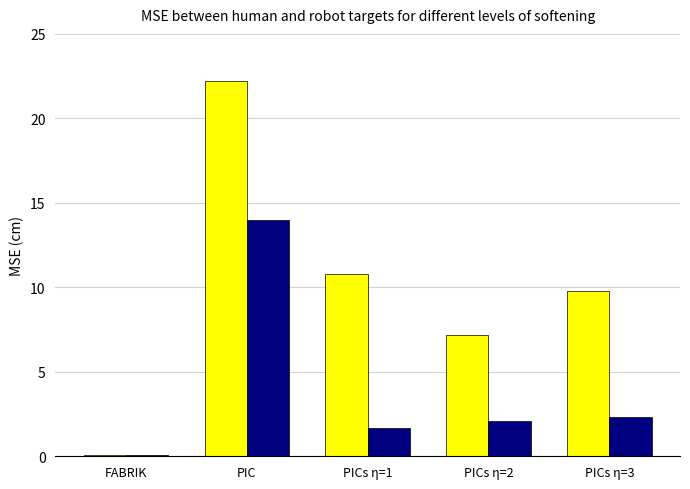

How many groups of bars are there?

5